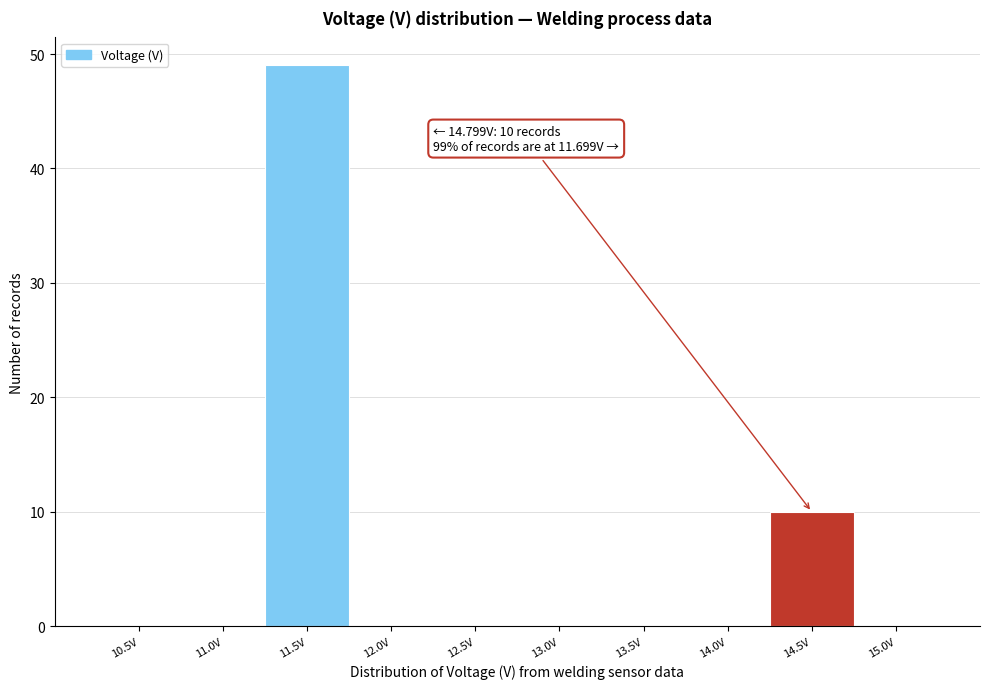

Reading left to right, list all the values displayed in this chart.

10.5V=0	11.0V=0	11.5V=49	12.0V=0	12.5V=0	13.0V=0	13.5V=0	14.0V=0	14.5V=10	15.0V=0